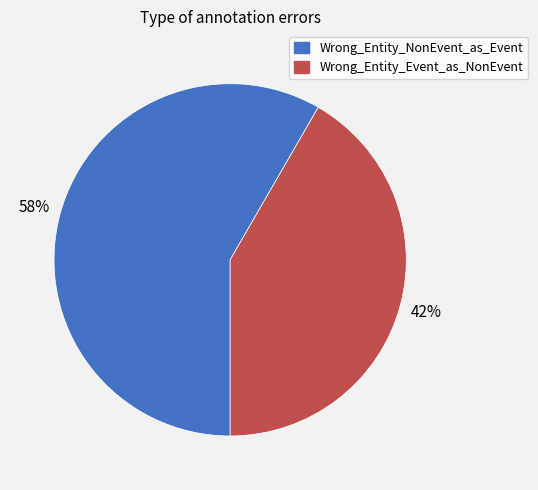

Combined, do Wrong_Entity_NonEvent_as_Event and Wrong_Entity_Event_as_NonEvent account for over 50%?

Yes